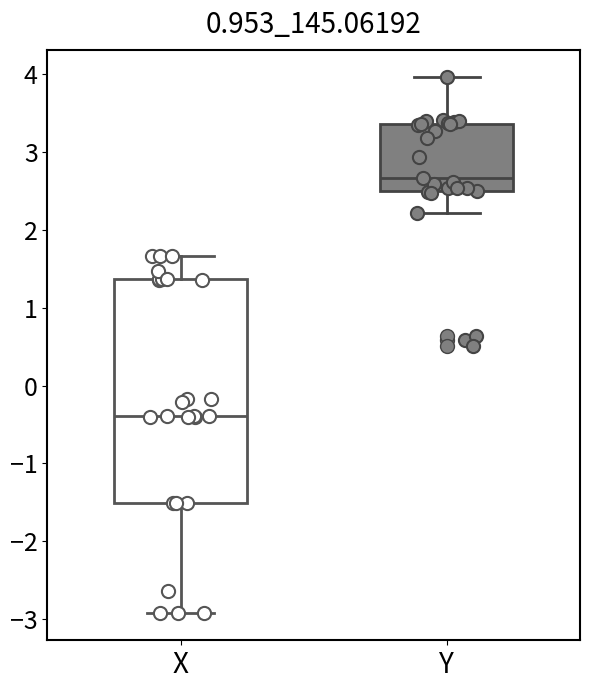

Reading left to right, transcribe this box plot: for each box, give where its median line is, the range the box spans, and where its two whiskers end, as read against the y-axis. The values are not printed on the chart, so give them approximately, as read against the axis.

X: median -0.4, box -1.5 to 1.4, whiskers -2.9 to 1.7
Y: median 2.7, box 2.5 to 3.4, whiskers 2.2 to 4.0